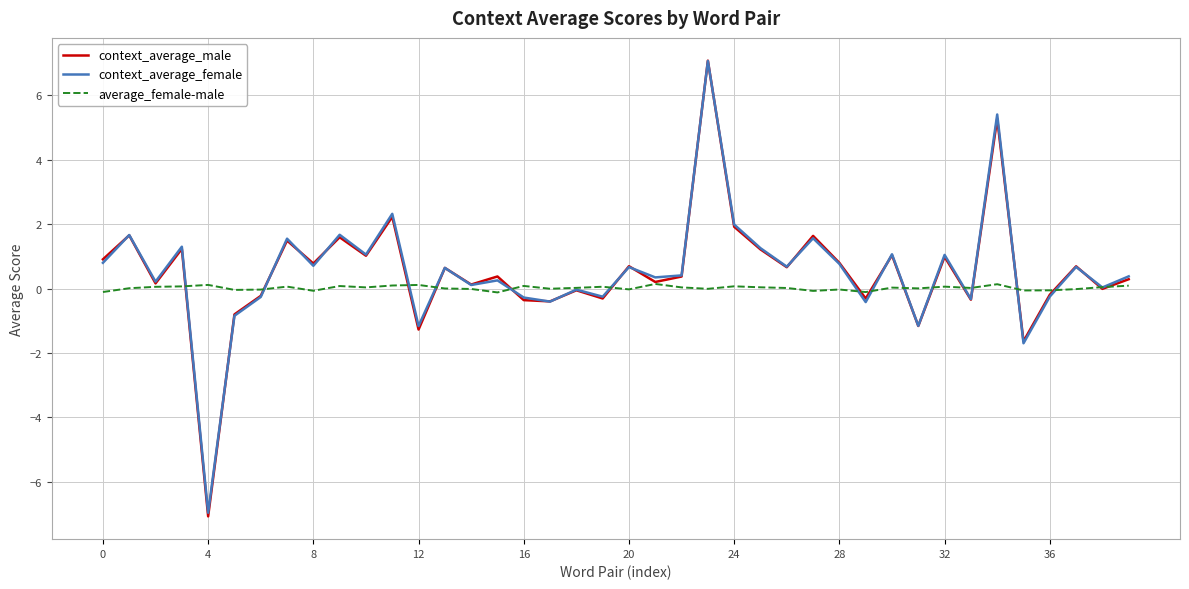

What is the lowest value of the context_average_female series?

-7.0